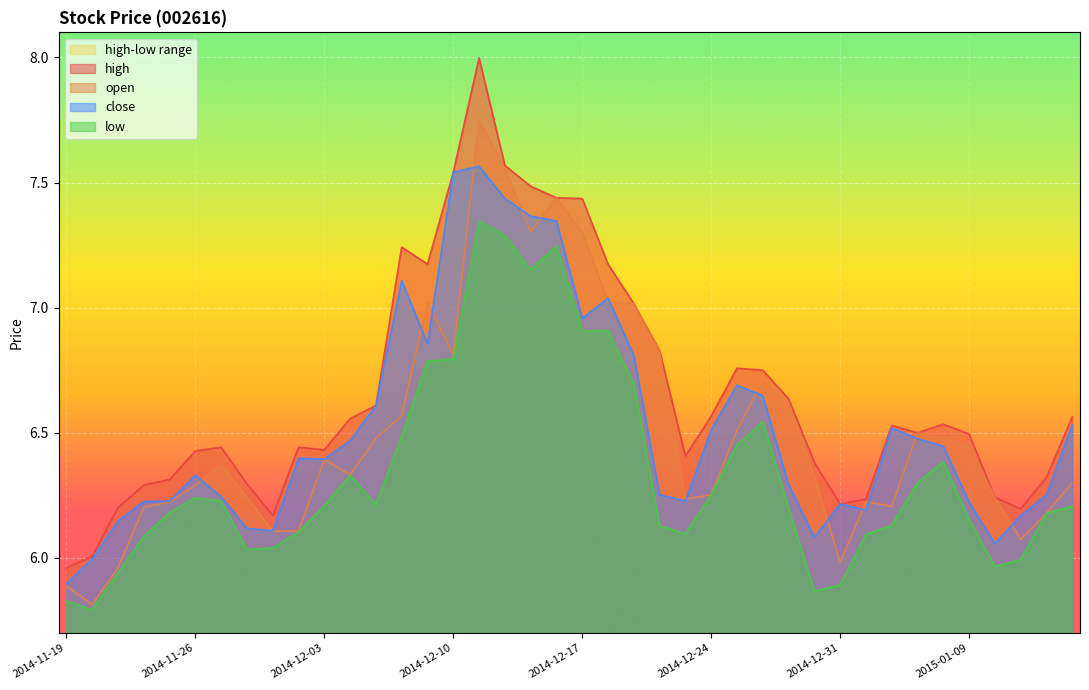

True or false: high and close cross at least once.

False